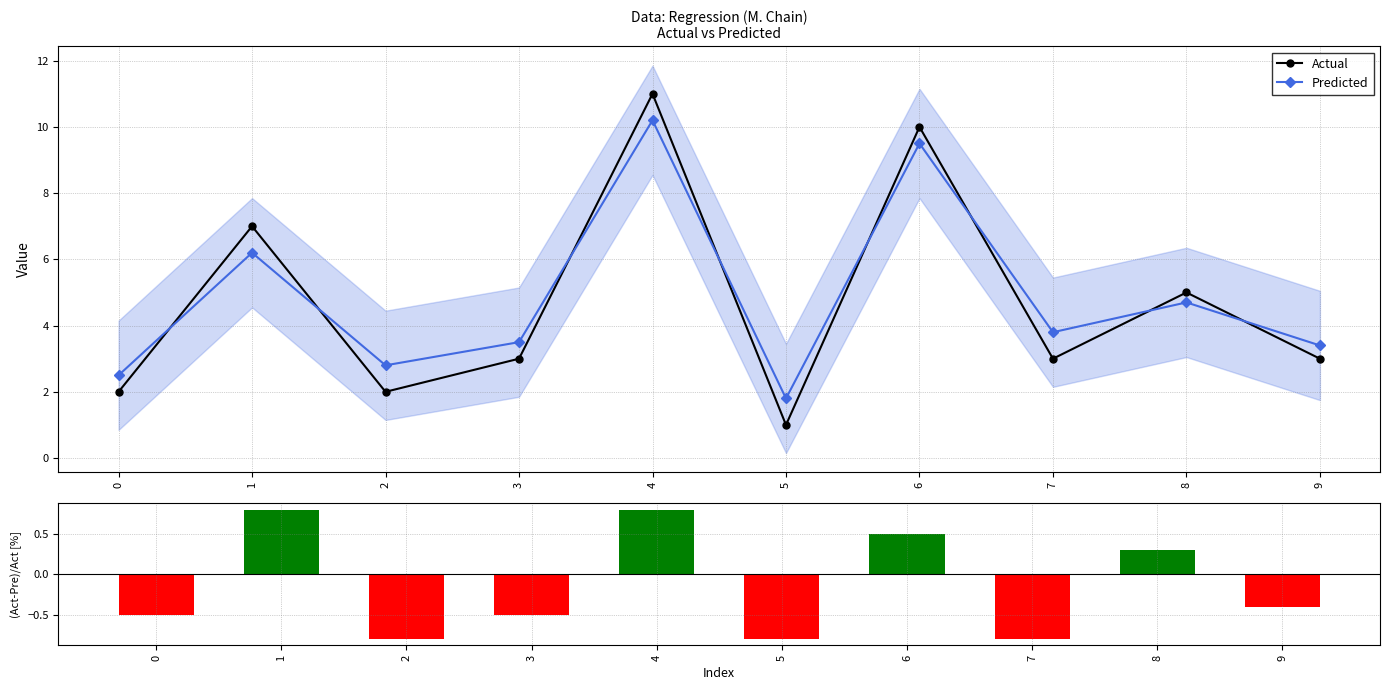

Where is Predicted nearest to the value 6?

1